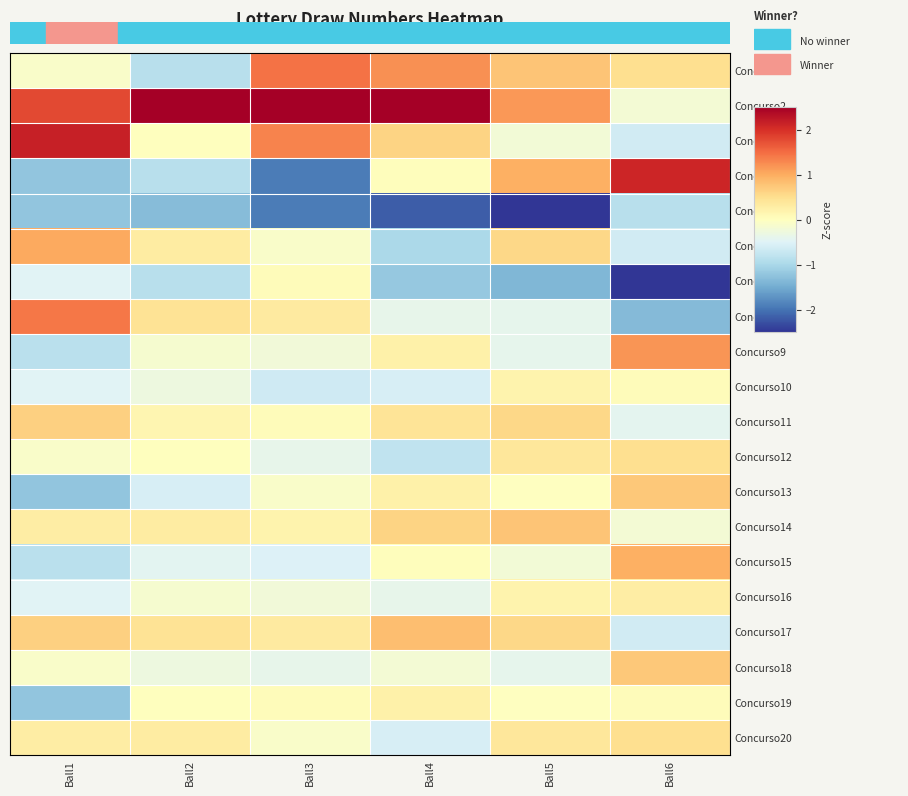

What is the spread (max minus min) of values at Ball5?

4.7